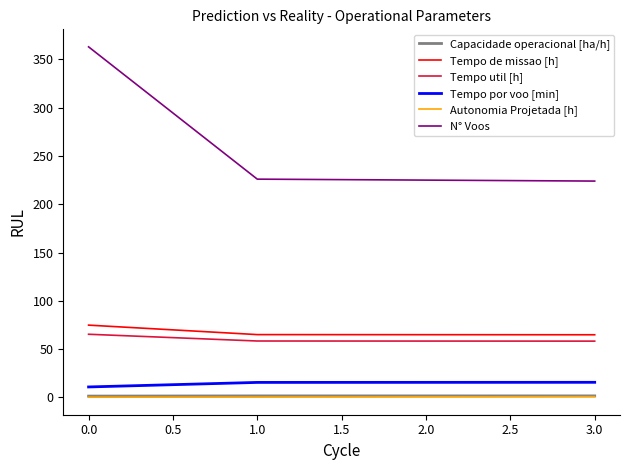

True or false: Tempo por voo [min] and Autonomia Projetada [h] intersect in this chart.

False